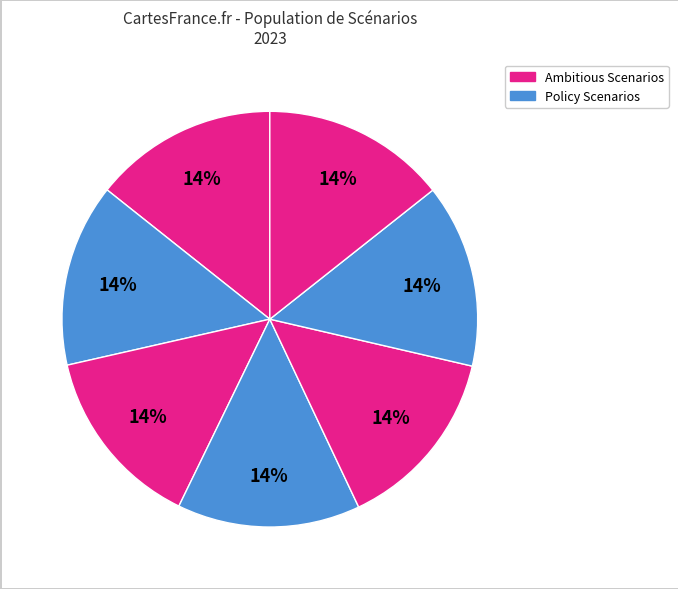

How many slices are in this pie chart?

7